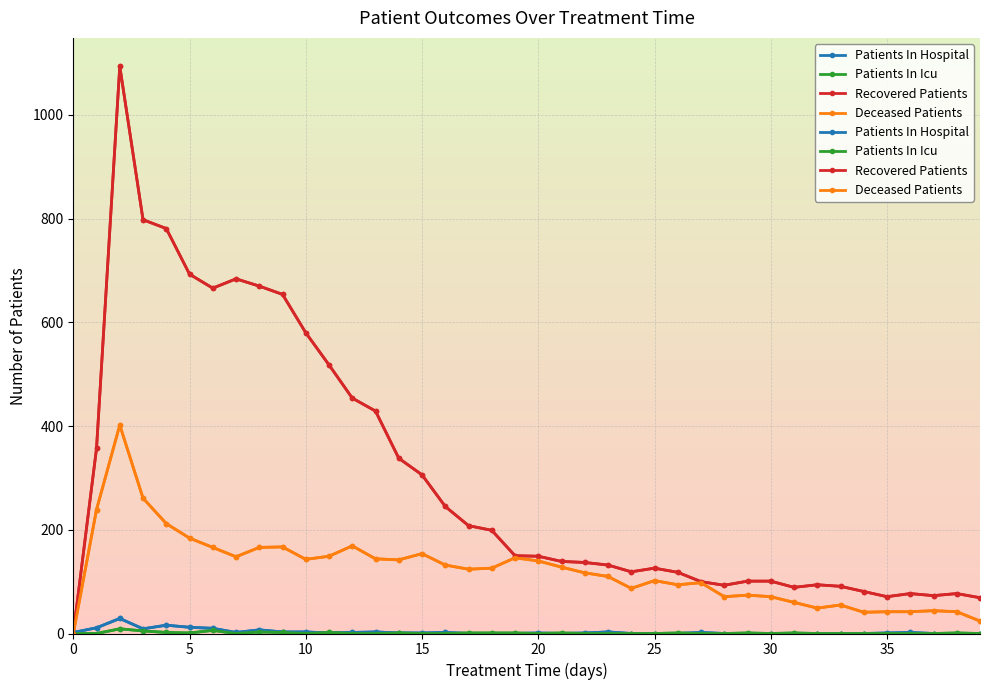

Which series ends up on top after the final intersection of Patients In Hospital and Patients In Icu?

Patients In Hospital